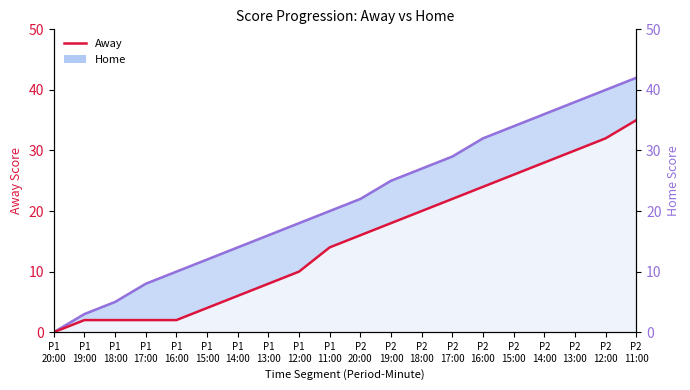

What is the label of the 12th point from the right?

P1
12:00